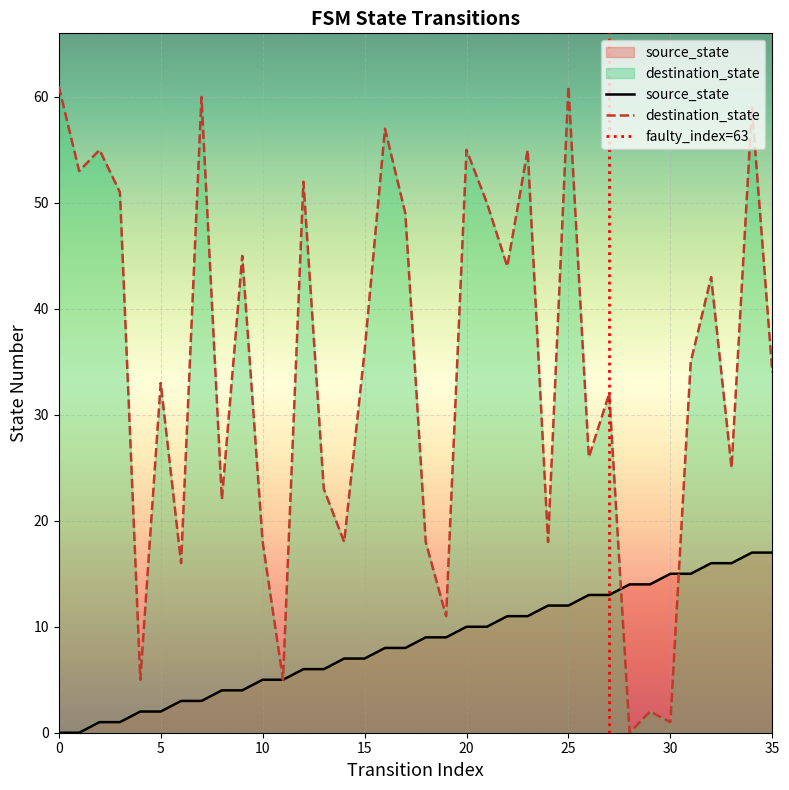

The destination_state series shows 83 at 1. True or false?

False